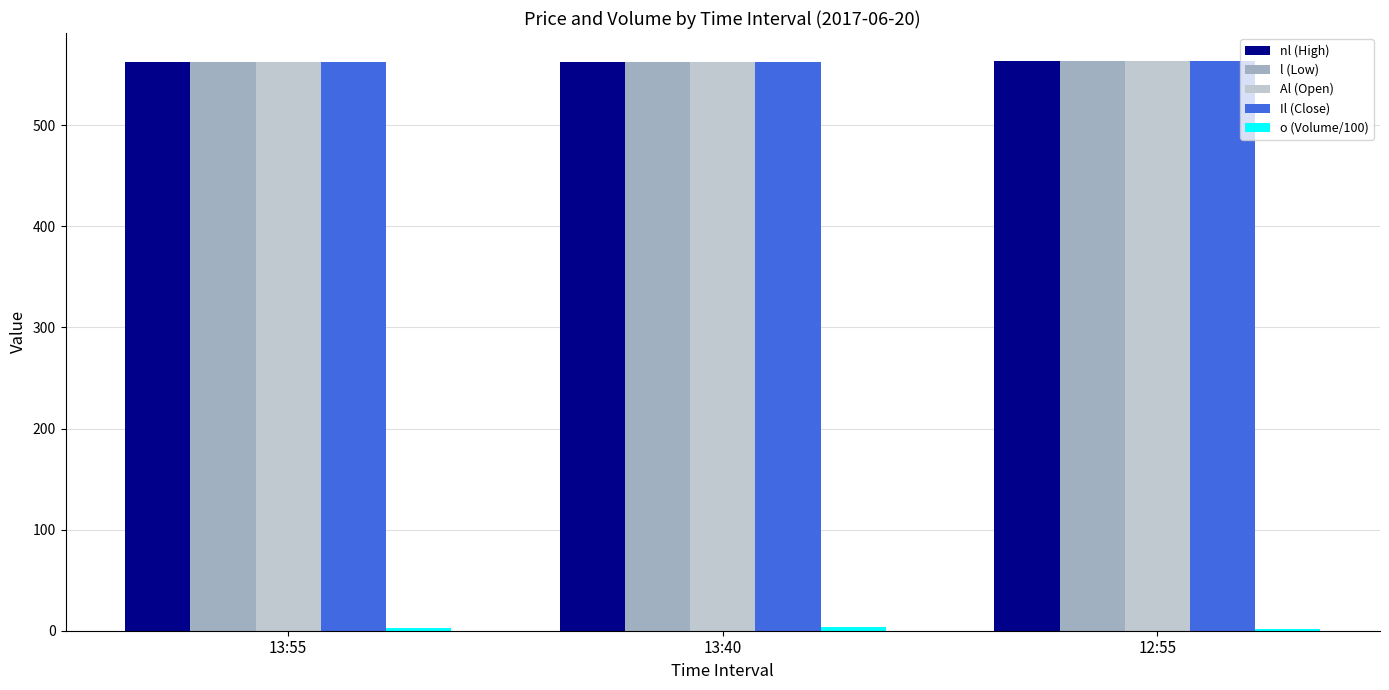

How many bars are there in total?

15